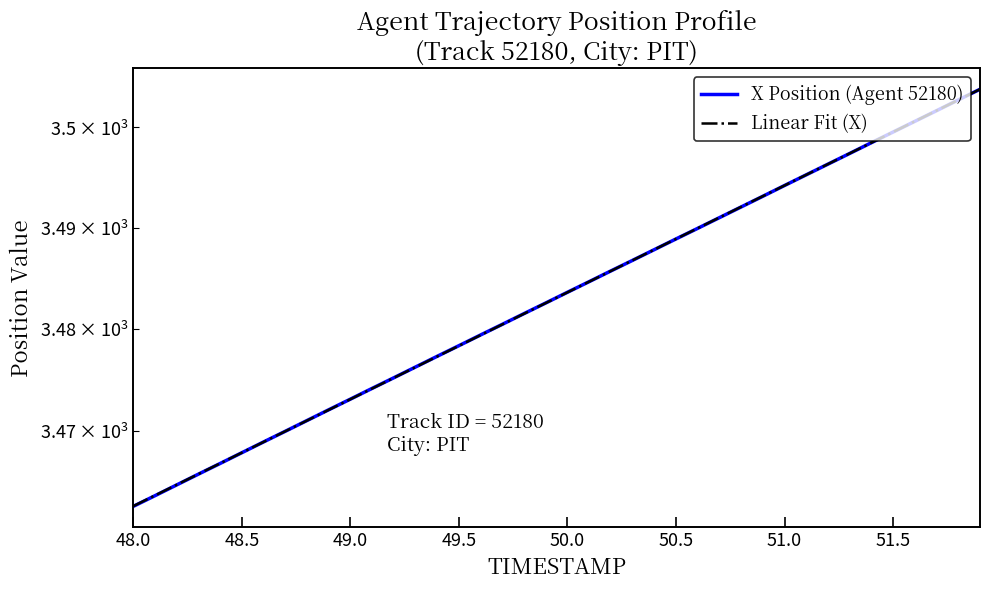

True or false: Linear Fit (X) has more than 0 points higher than both neighbors.

False